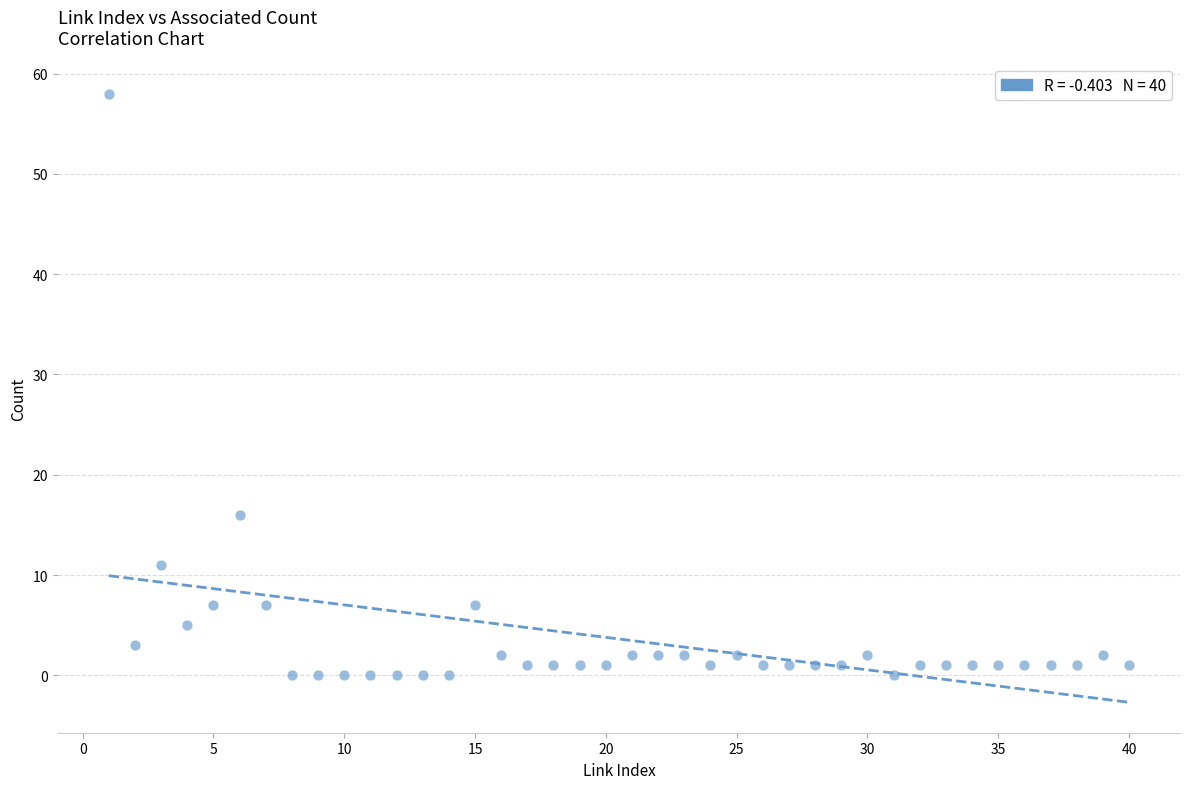

What Y value in the scatter plot is closest to 29?

16